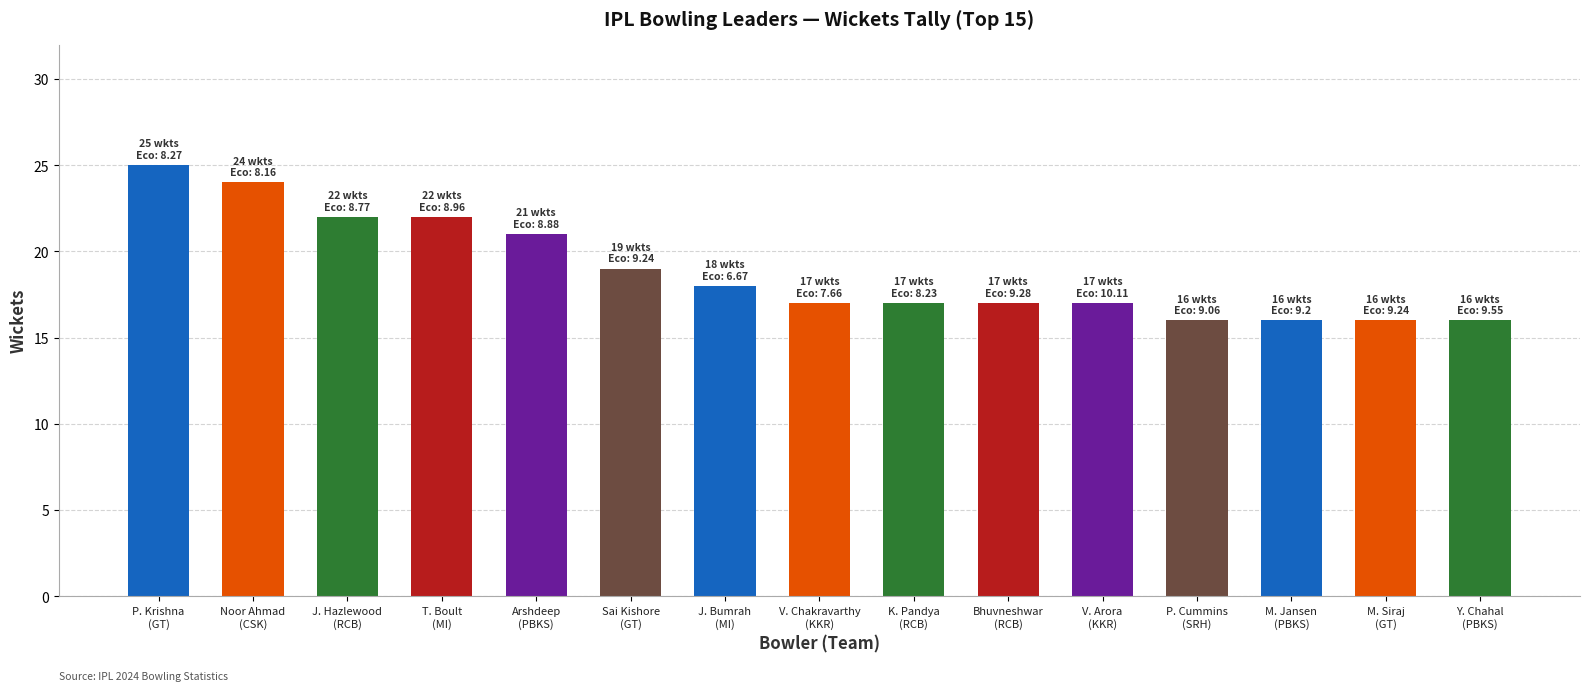

What position from the right is Arshdeep
(PBKS)?

11